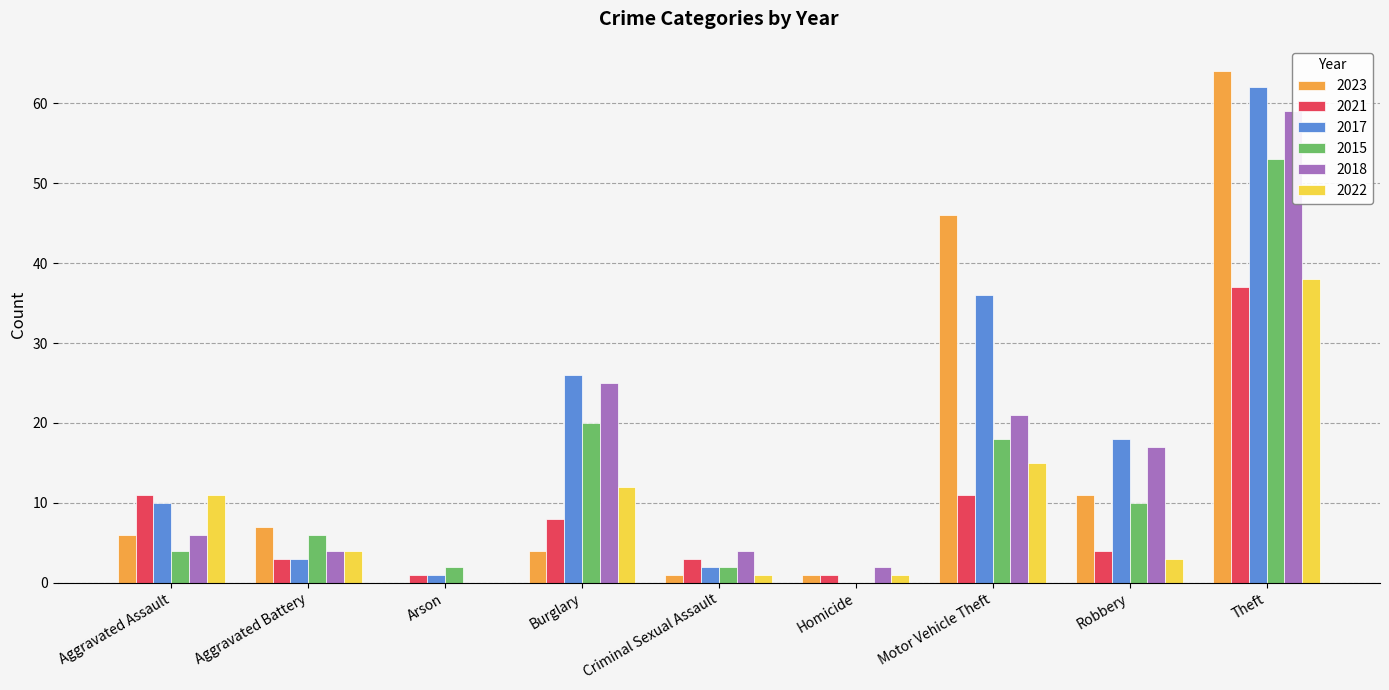

The 2023 series shows 1 at Criminal Sexual Assault. True or false?

True